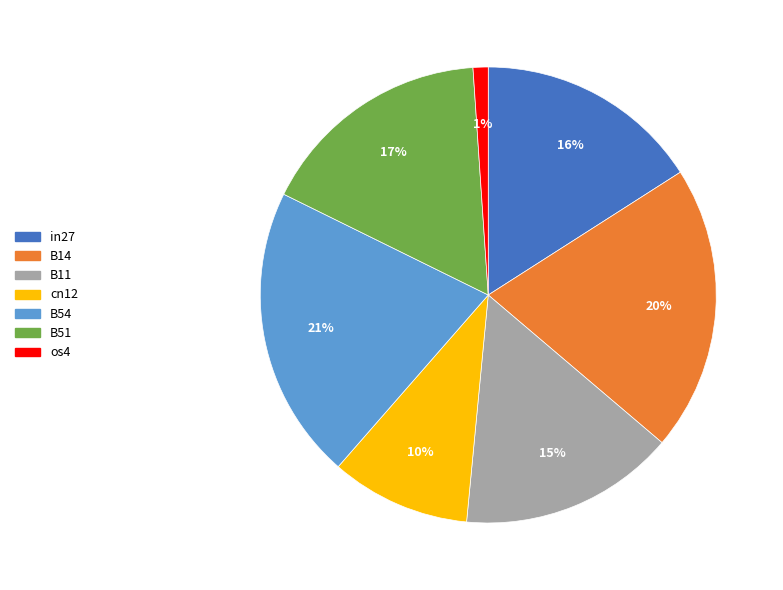

Is there a majority slice in this chart?

No